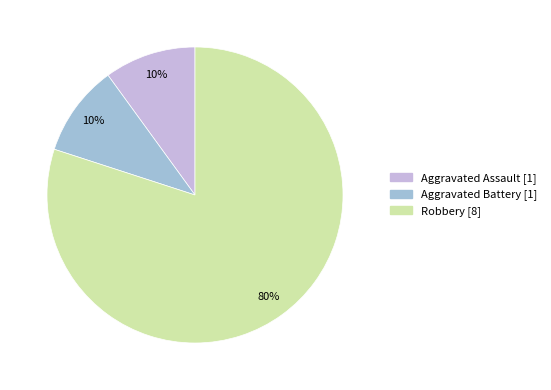

The Robbery slice represents 89% of the pie. True or false?

False